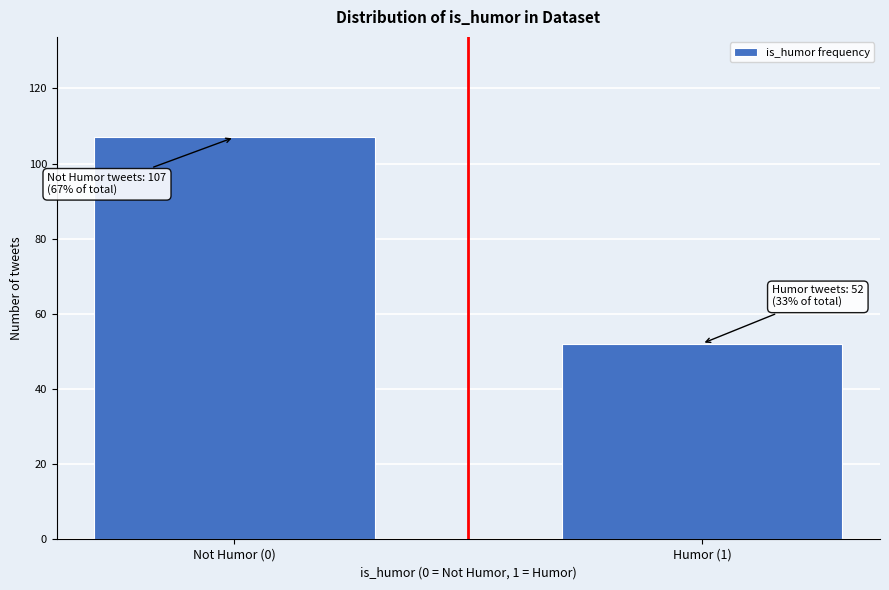

Reading left to right, list all the values displayed in this chart.

107	52